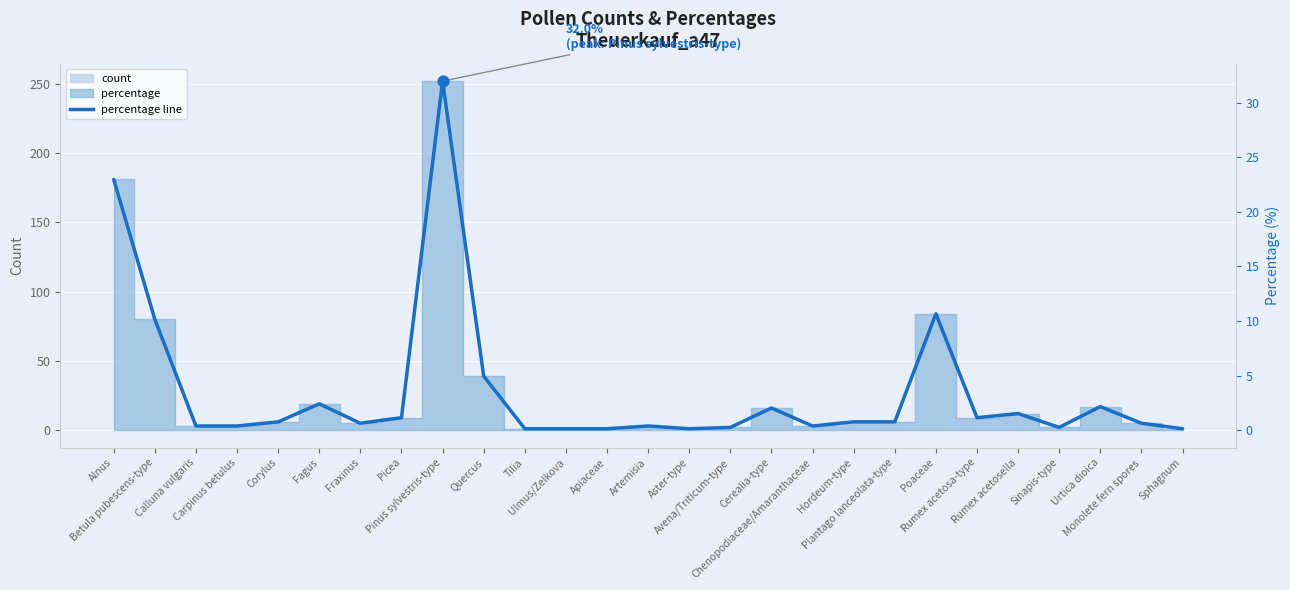

What is the change in value from Plantago lanceolata-type to Rumex acetosa-type?

+0.4